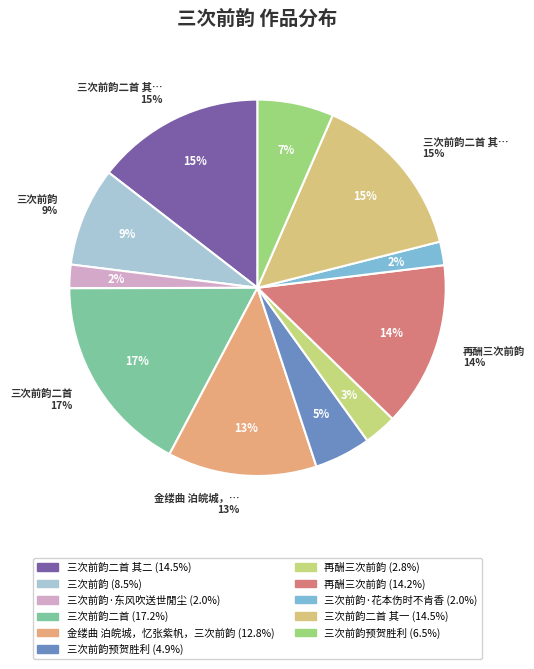

Between 三次前韵二首 其二 and 三次前韵·花本伤时不肯香, which is larger?

三次前韵二首 其二